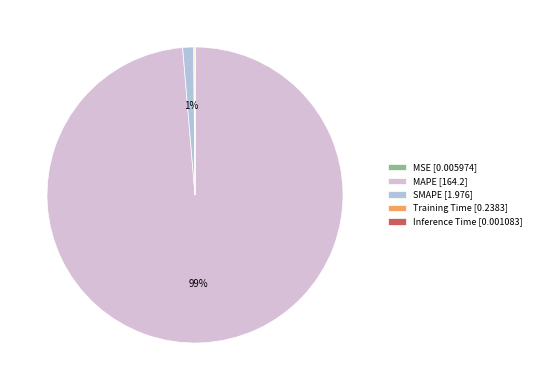

To the nearest percent, what is the average slice percentage?

20%